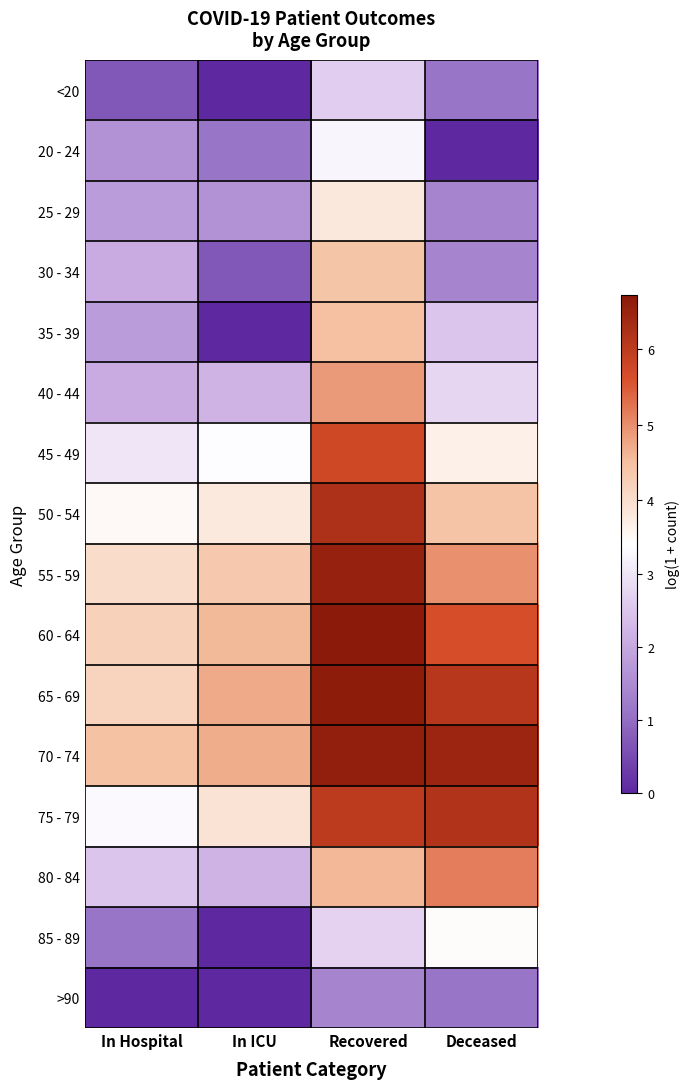

Which series has the largest total across all categories?

70 - 74